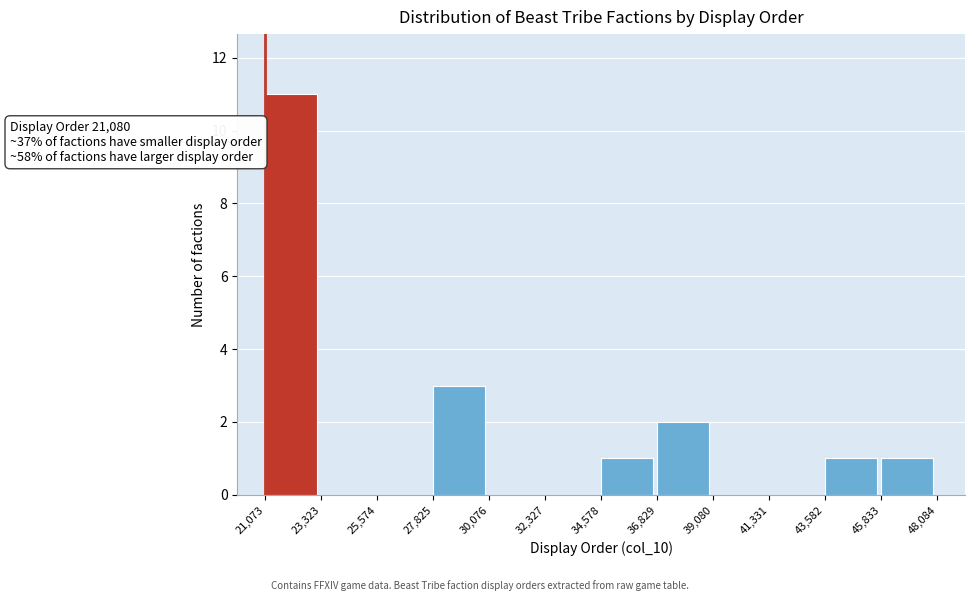

Over which range of the x-axis is the bar tallest?

21,073 to 23,323